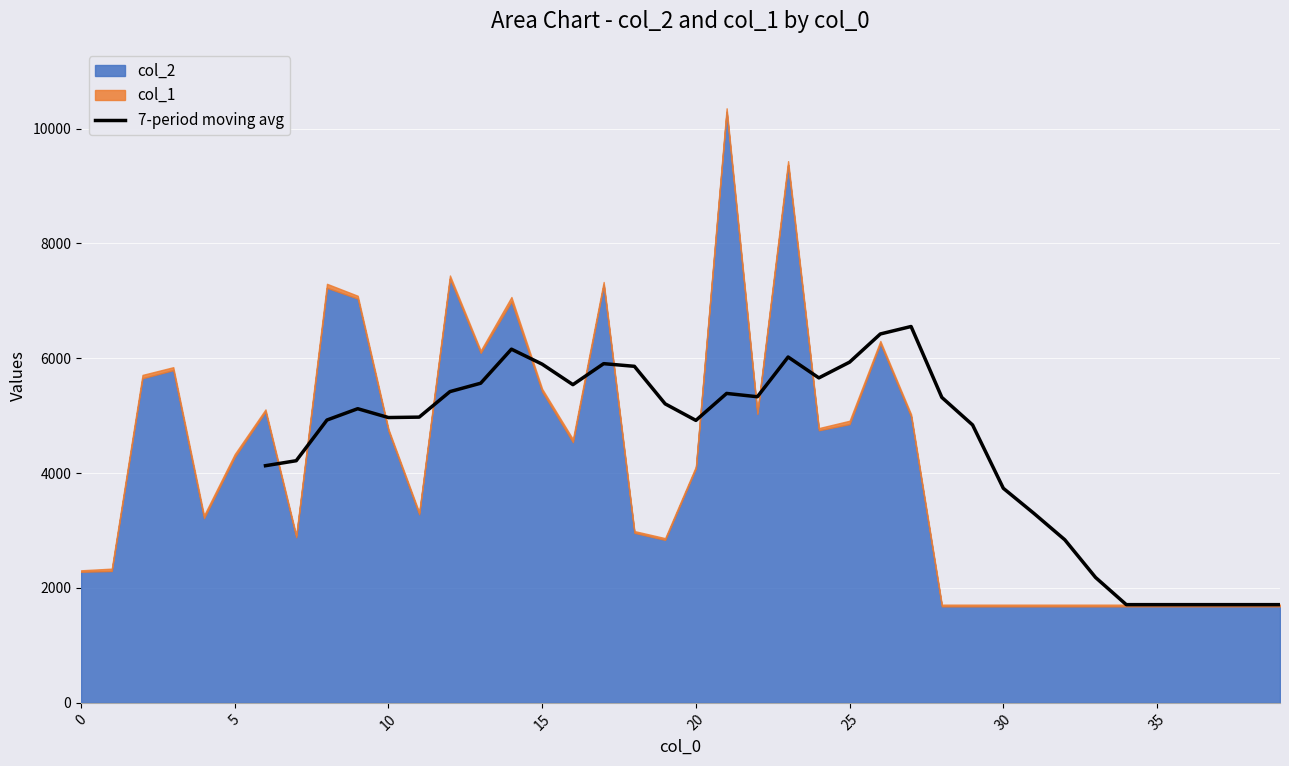

What is the approximate value at 15?

5387.4